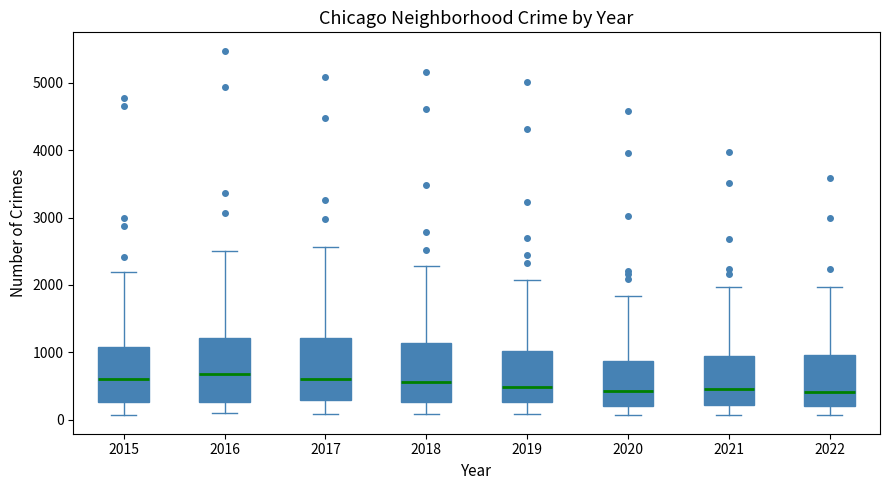

Reading left to right, transcribe this box plot: for each box, give where its median line is, the range the box spans, and where its two whiskers end, as read against the y-axis. The values are not printed on the chart, so give them approximately, as read against the axis.

2015: median 600, box 300 to 1100, whiskers 100 to 2200
2016: median 700, box 300 to 1200, whiskers 100 to 2500
2017: median 600, box 300 to 1200, whiskers 100 to 2600
2018: median 600, box 300 to 1100, whiskers 100 to 2300
2019: median 500, box 300 to 1000, whiskers 100 to 2100
2020: median 400, box 200 to 900, whiskers 100 to 1800
2021: median 500, box 200 to 1000, whiskers 100 to 2000
2022: median 400, box 200 to 1000, whiskers 100 to 2000